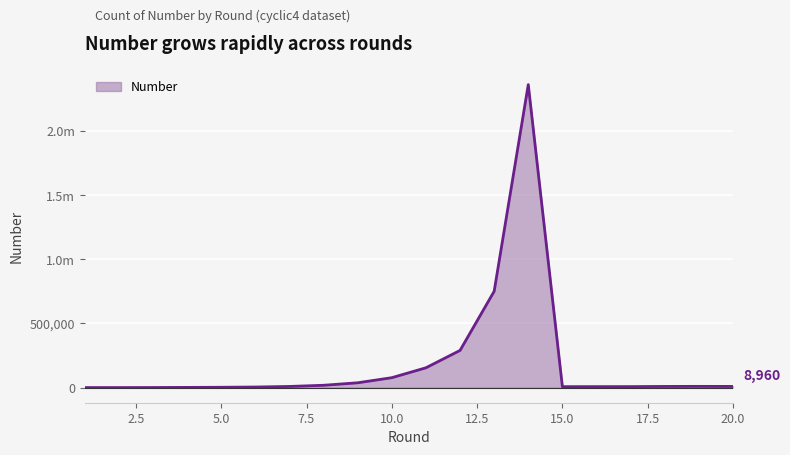

What is the greatest value displayed?

2363084